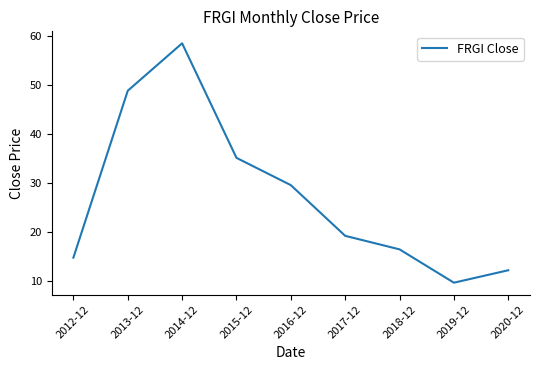

At which category does the data reach its first local valley?

2019-12